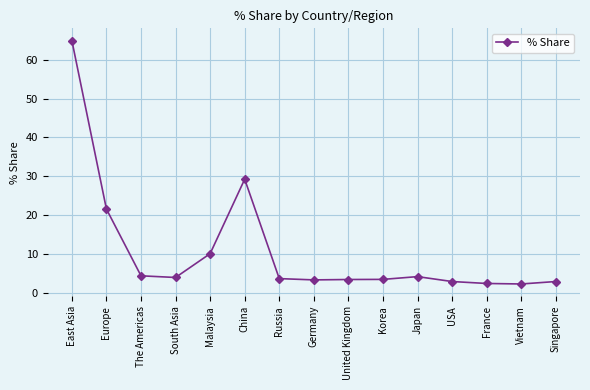

What is the label of the 6th point from the left?

China